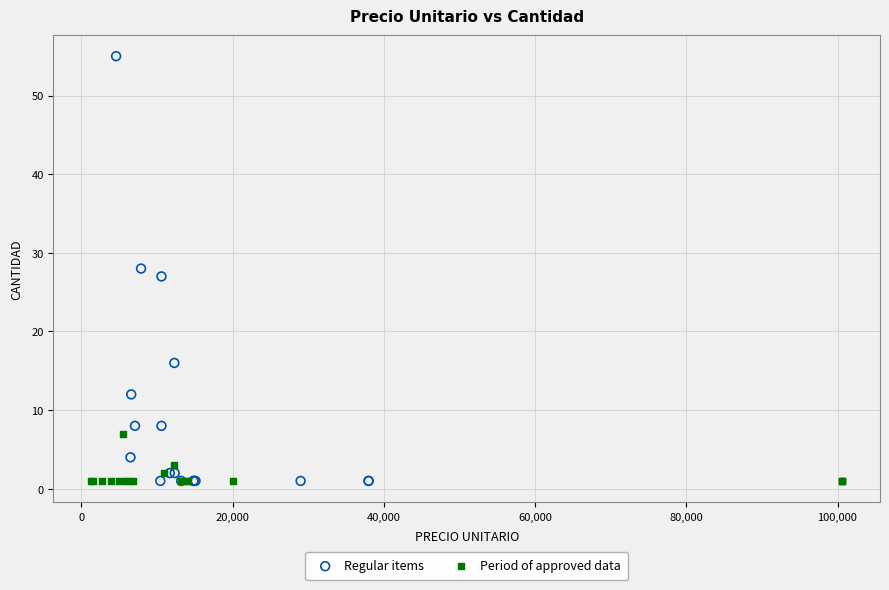

Which series contains the highest Y value?

Regular items